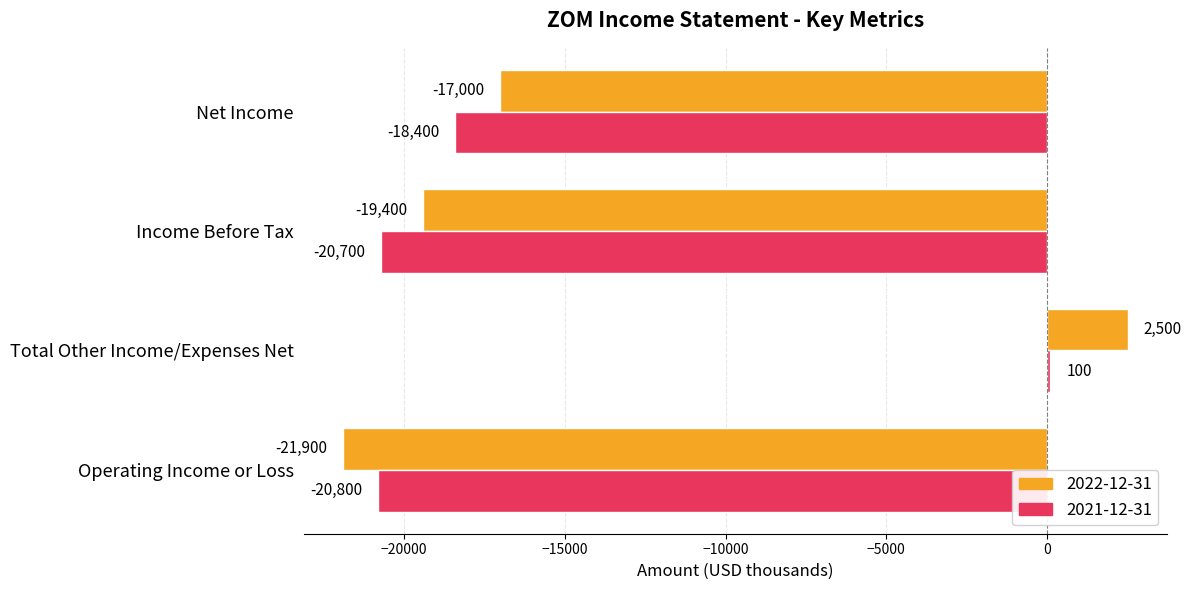

What is the total value across all series at Total Other Income/Expenses Net?

2600